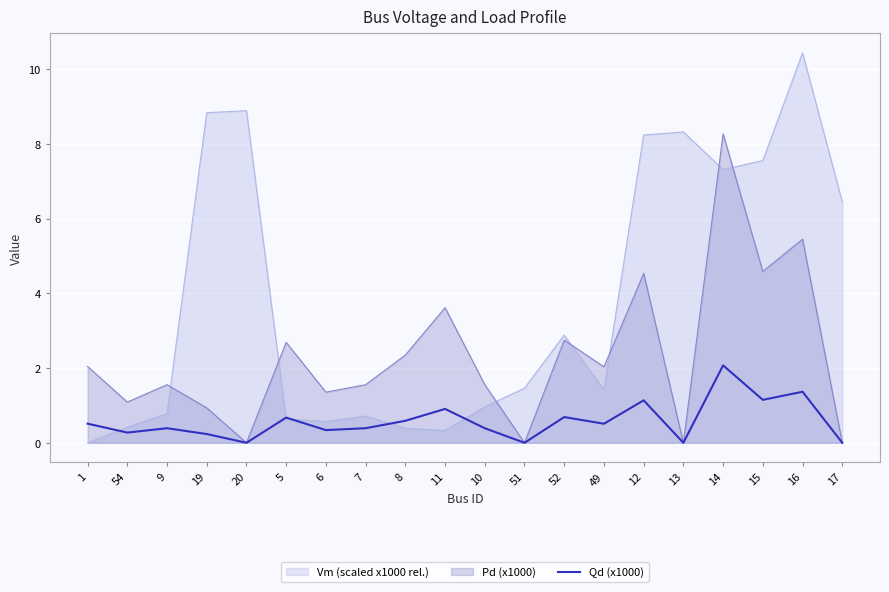

Rank the series by their maximum value, from highest to lowest.

Vm (scaled x1000 rel.), Pd (x1000), Qd (x1000)